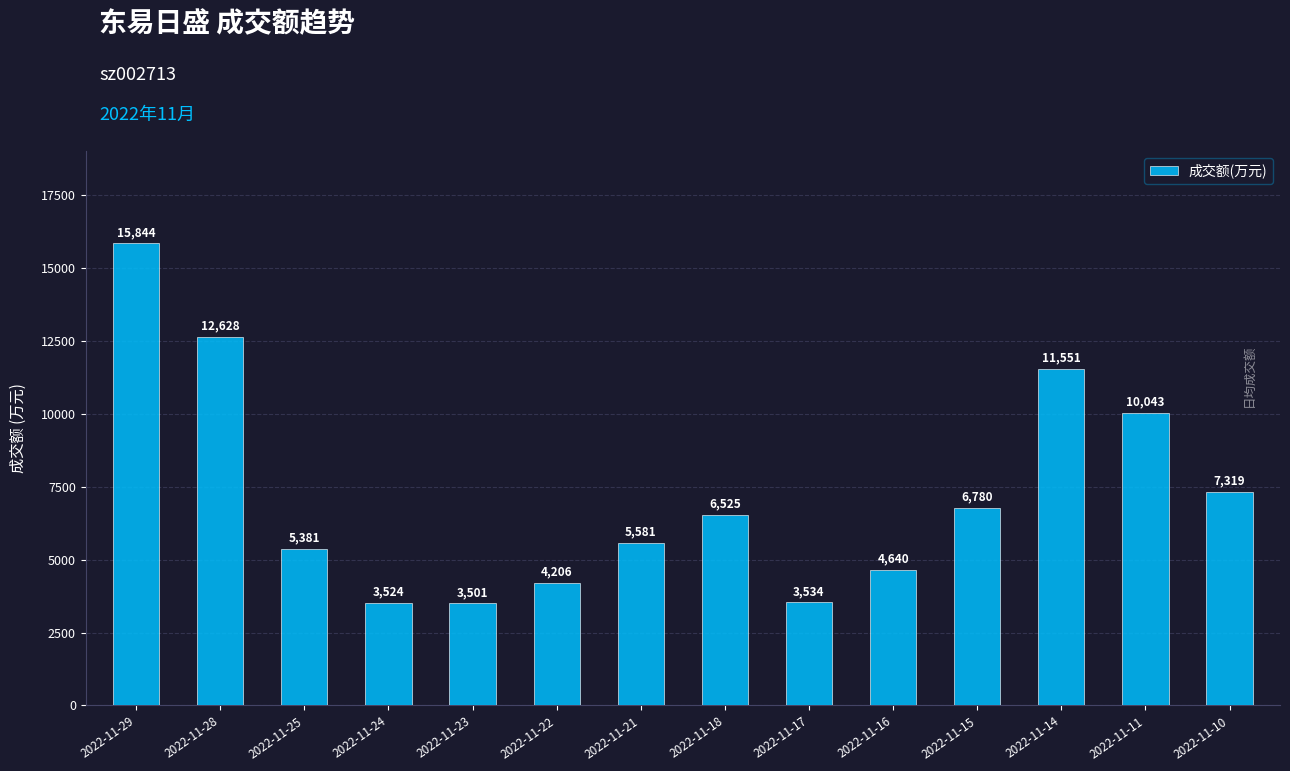

Is it true that the value at 2022-11-24 is 5823?

False